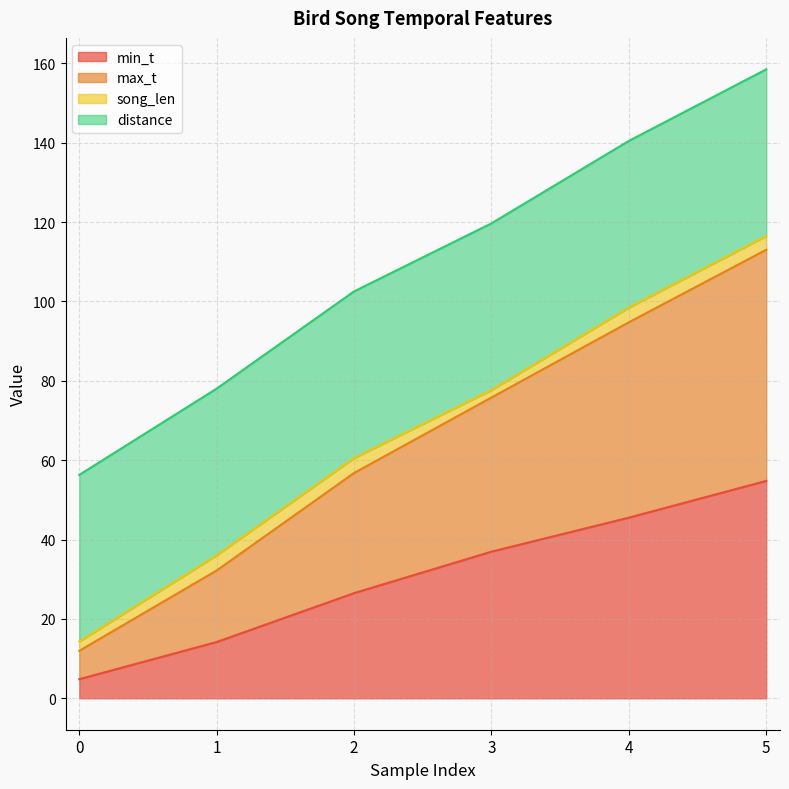

The min_t series shows 54.8 at 5. True or false?

True